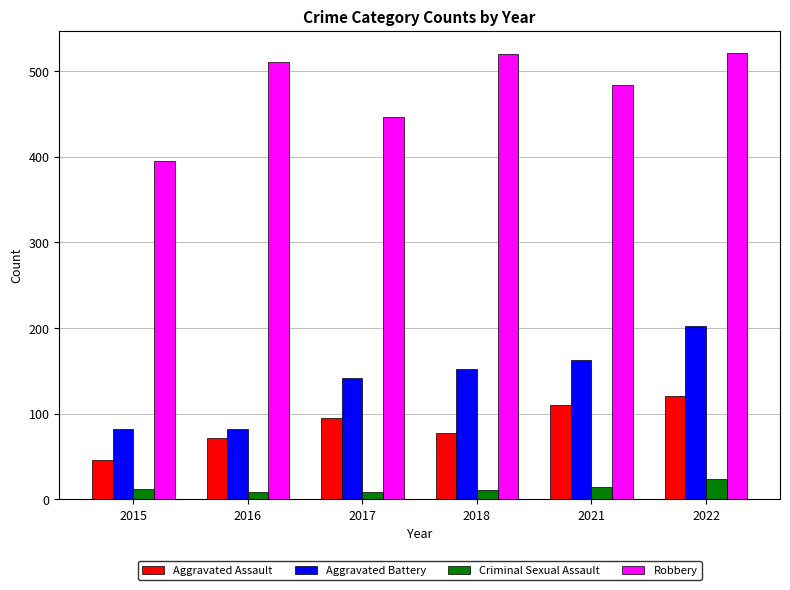

The Aggravated Assault series shows 134 at 2018. True or false?

False